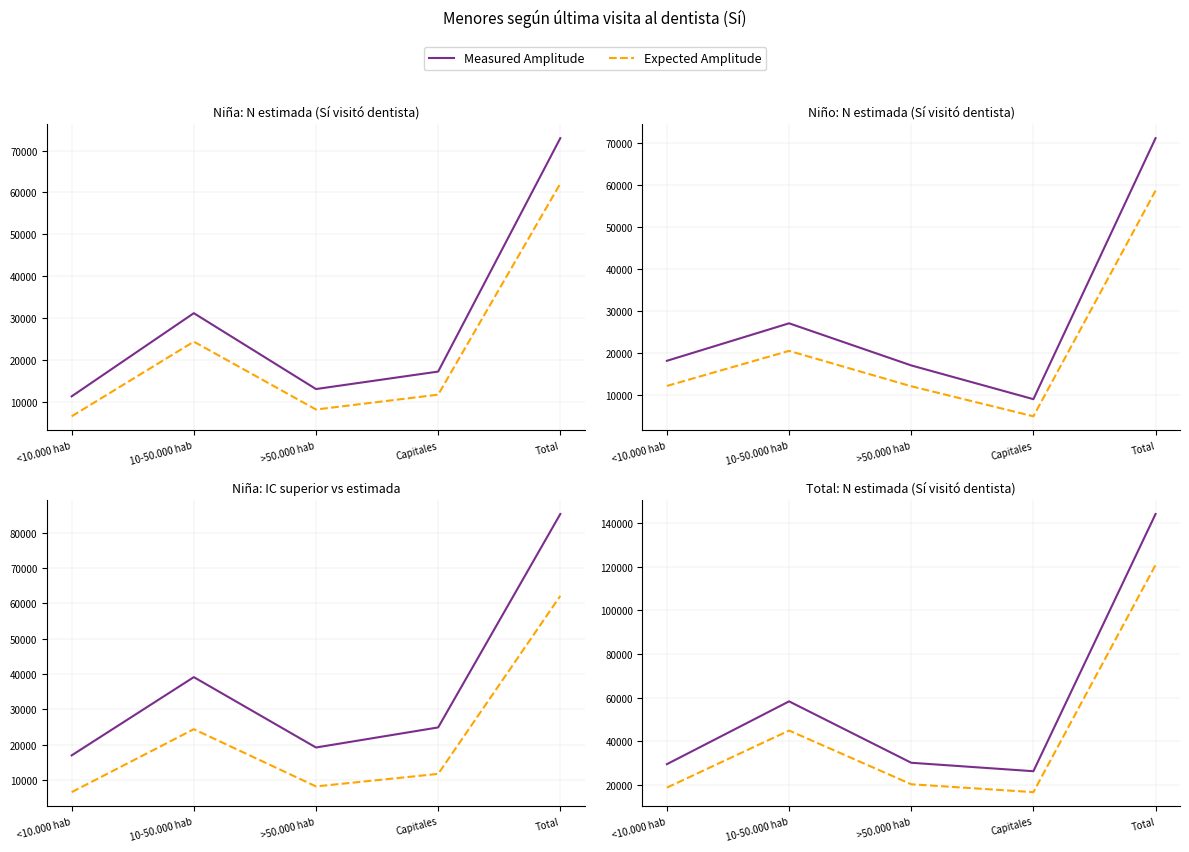

How many lines are shown in the chart?

2